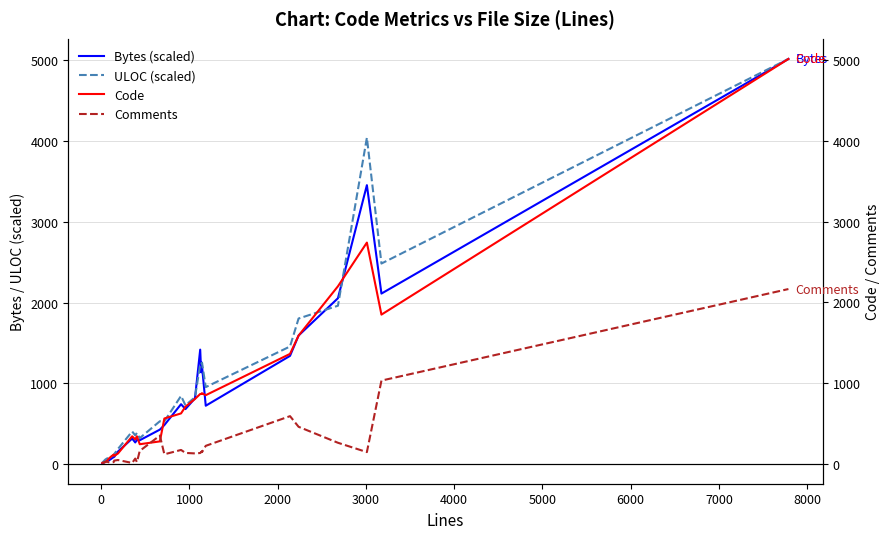

Is the value of Comments at 13 greater than the value of Code at 29?

No